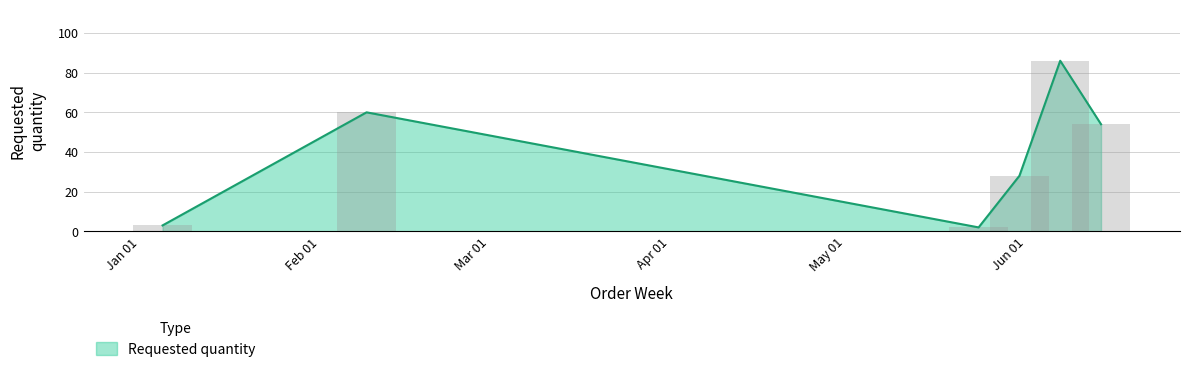

What is the greatest value displayed?

86